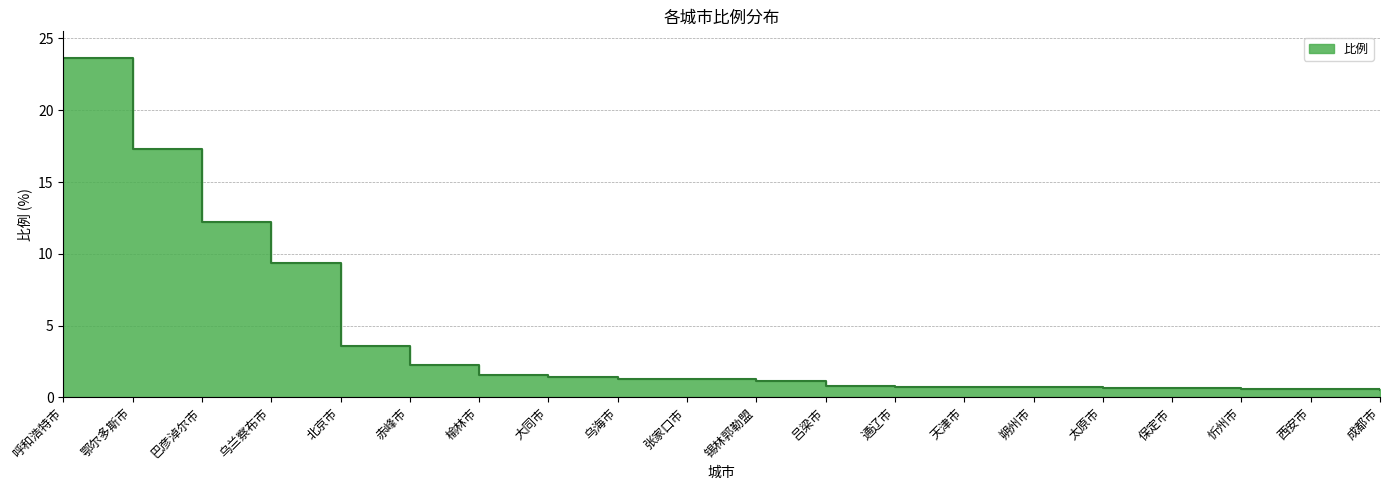

Which category has the lowest value across all series?

成都市